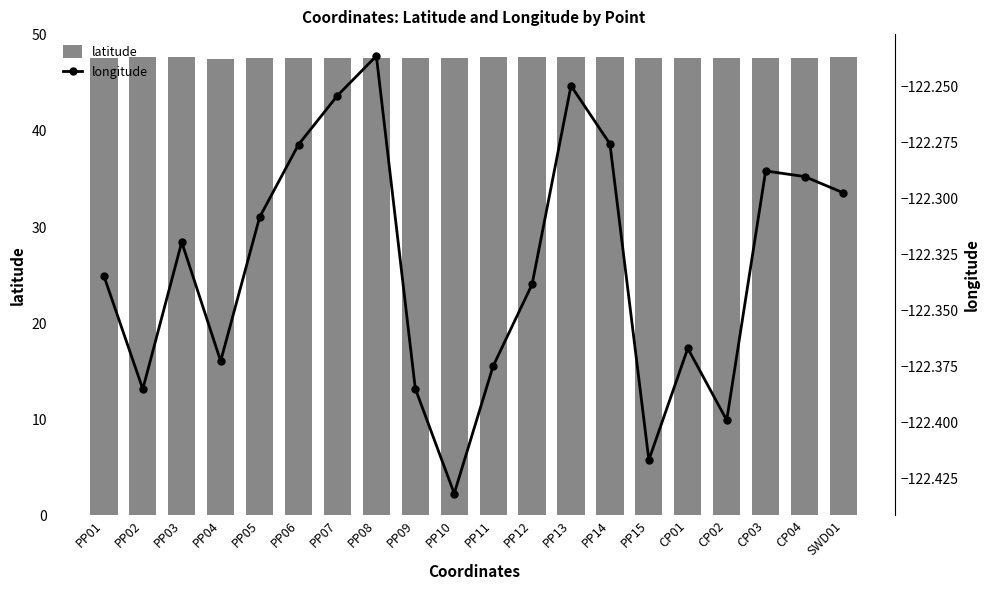

What is the greatest value displayed?

47.7